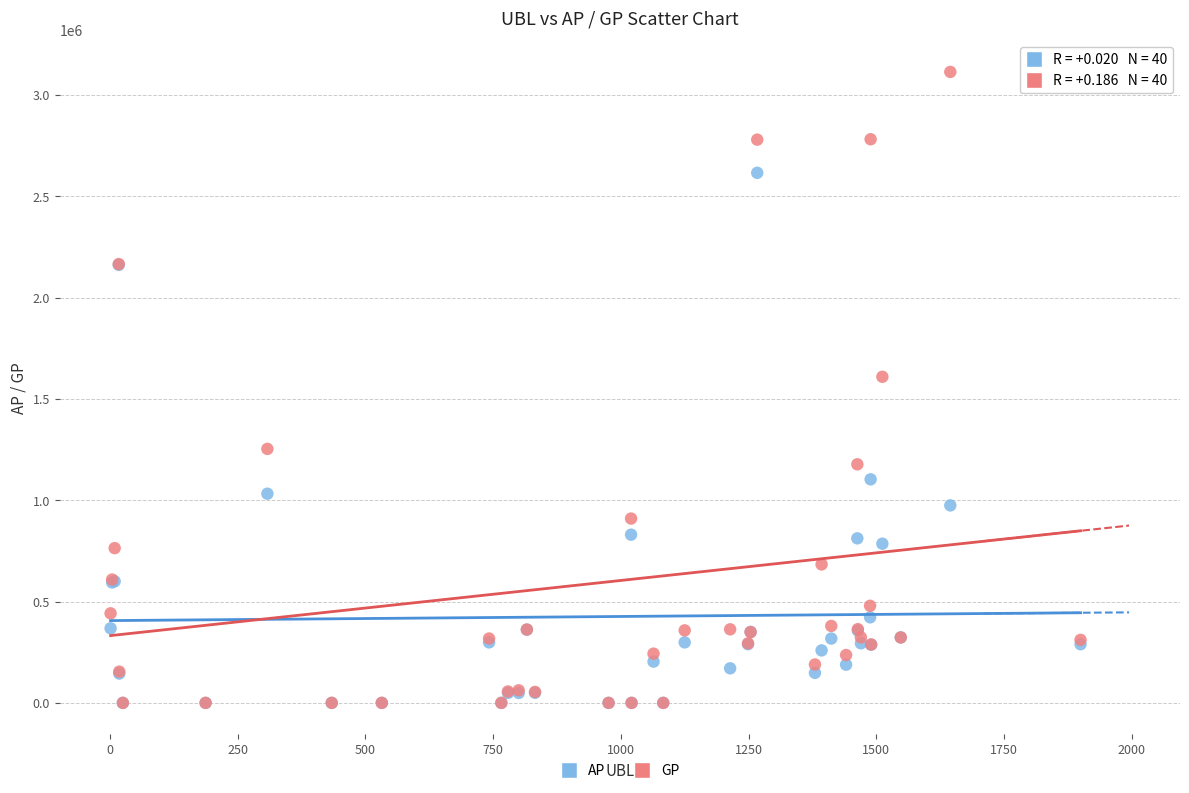

Which series has the largest Y range (max minus min)?

GP